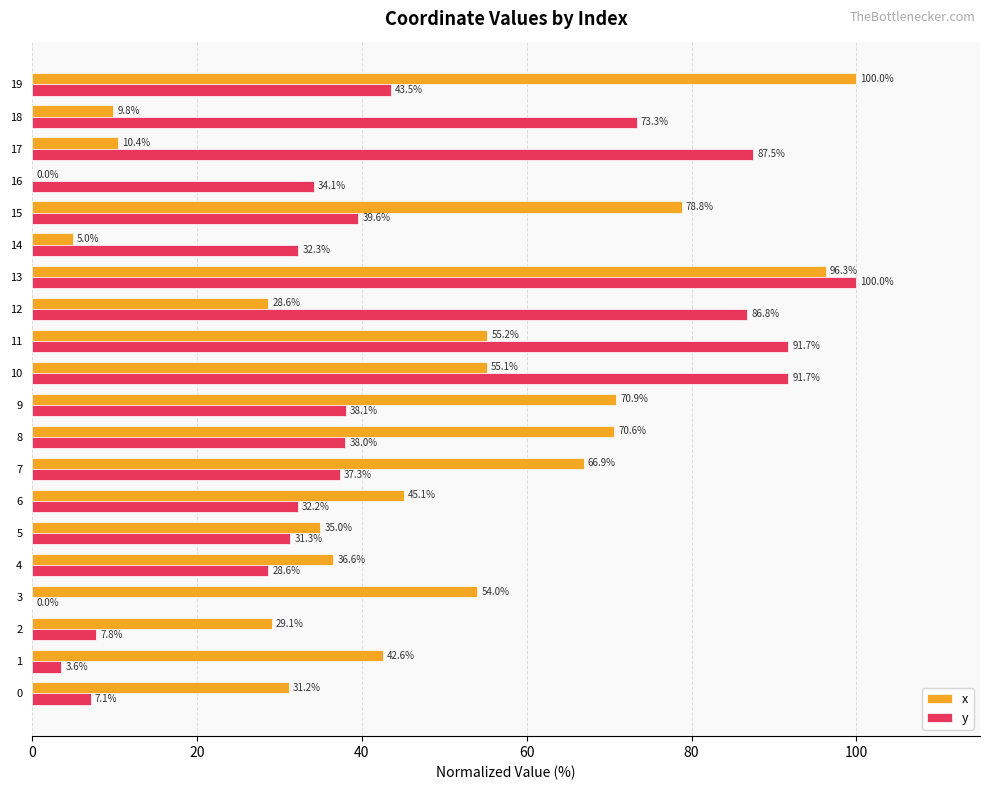

What is the maximum value for x?

100.0